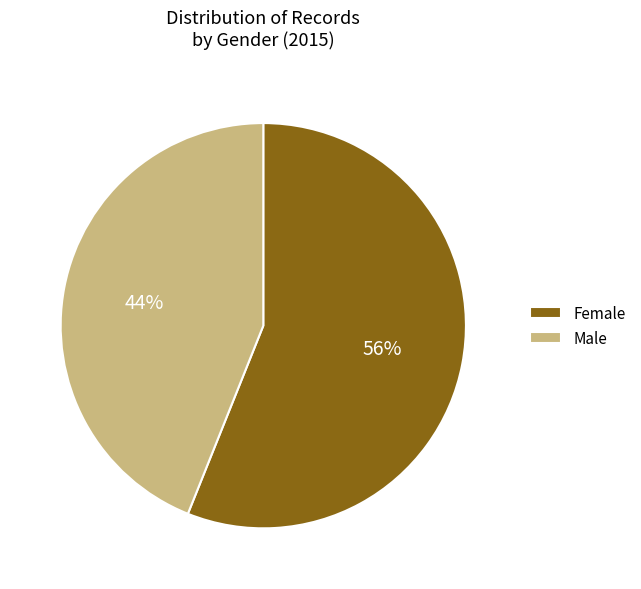

Do Male and Female together represent more than half of the pie?

Yes